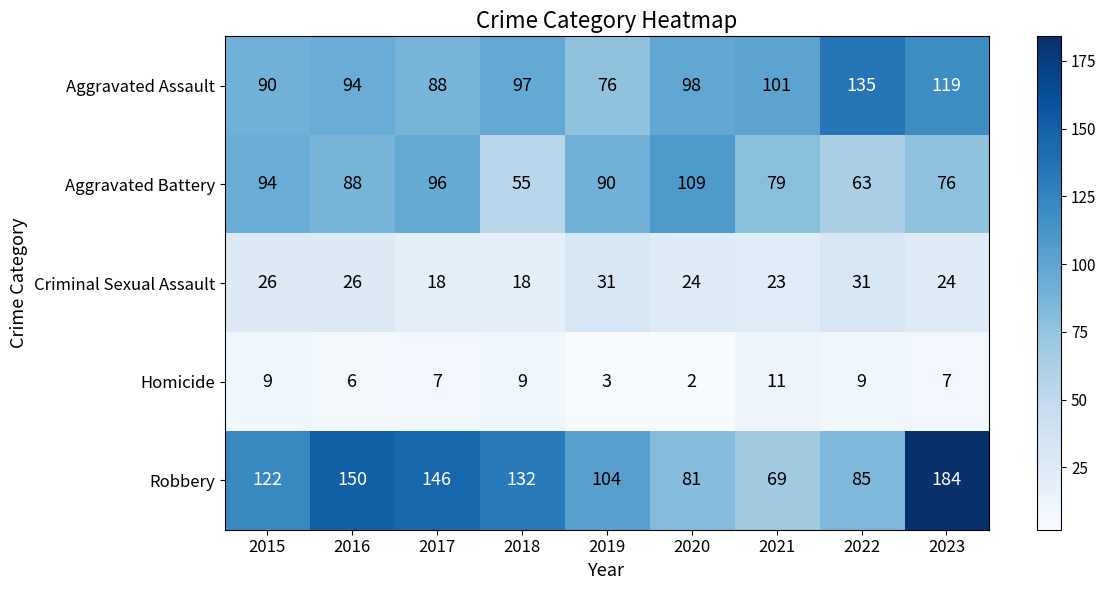

What is the sum of the Aggravated Assault values at 2017 and 2019?

164